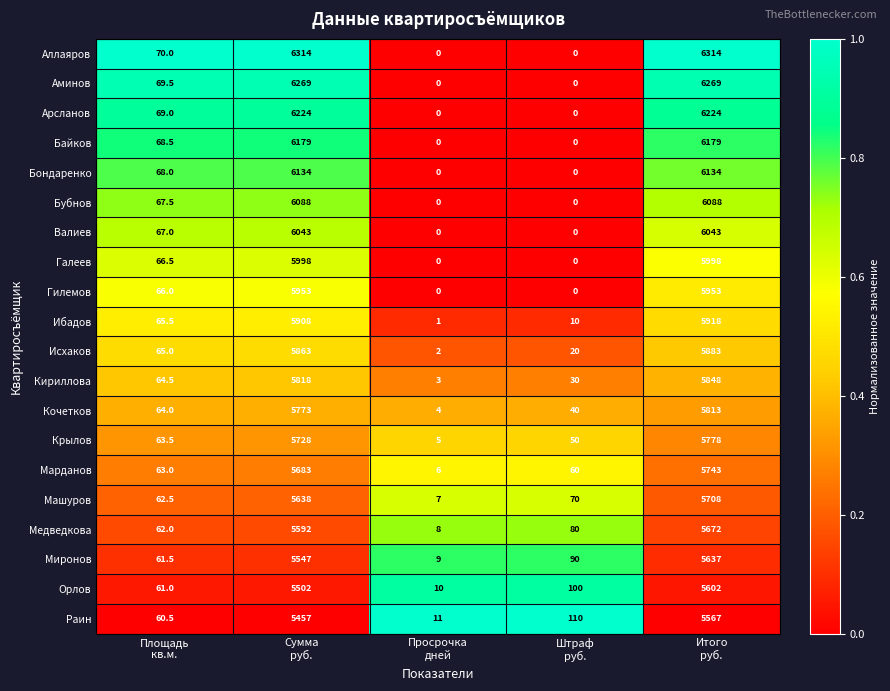

Which series has the largest range (max minus min)?

Аллаяров